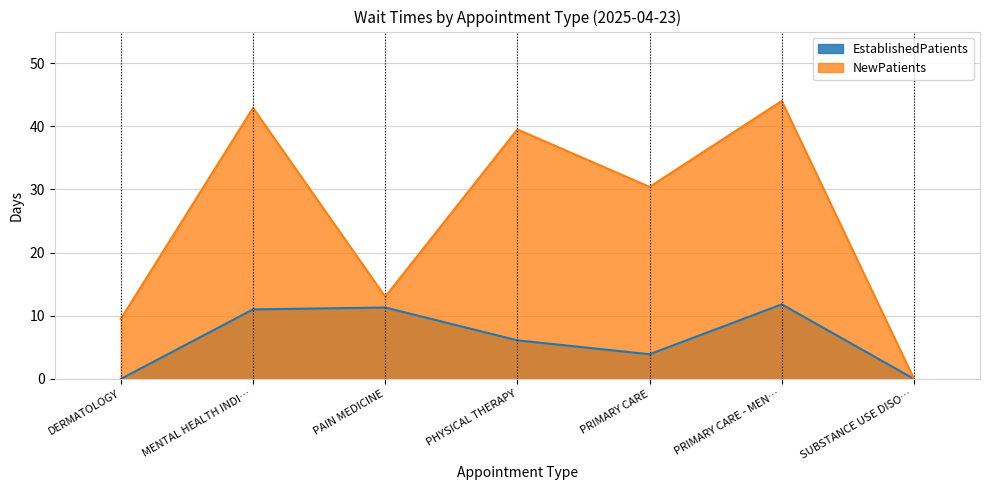

What are all the series names shown in the legend?

EstablishedPatients, NewPatients